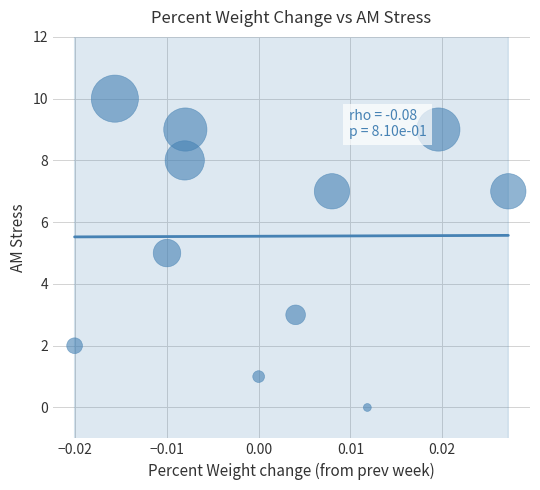

What is the average Y value?

6